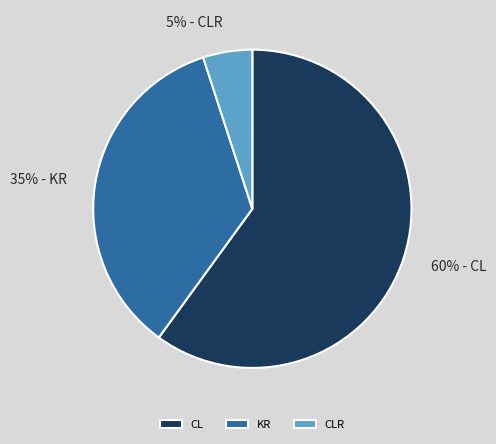

How many slices are in this pie chart?

3